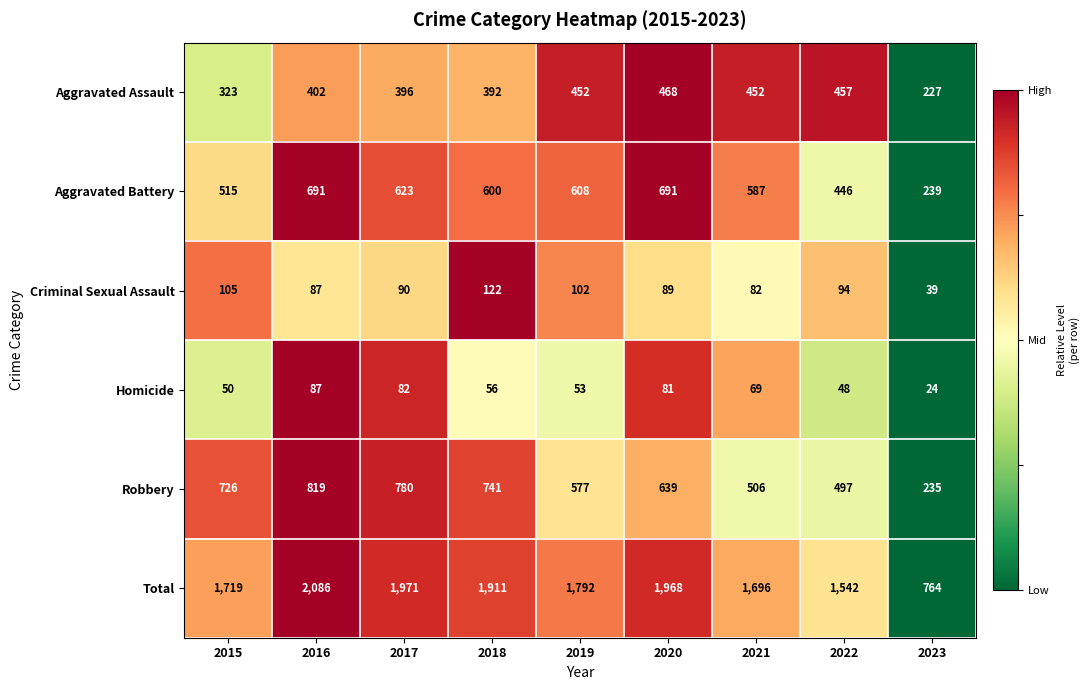

Rank the series by their maximum value, from lowest to highest.

Homicide, Criminal Sexual Assault, Aggravated Assault, Aggravated Battery, Robbery, Total